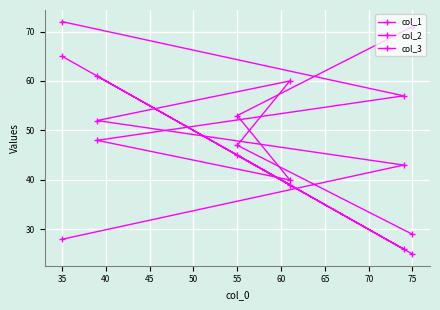

At which label does col_2 reach its peak?

35